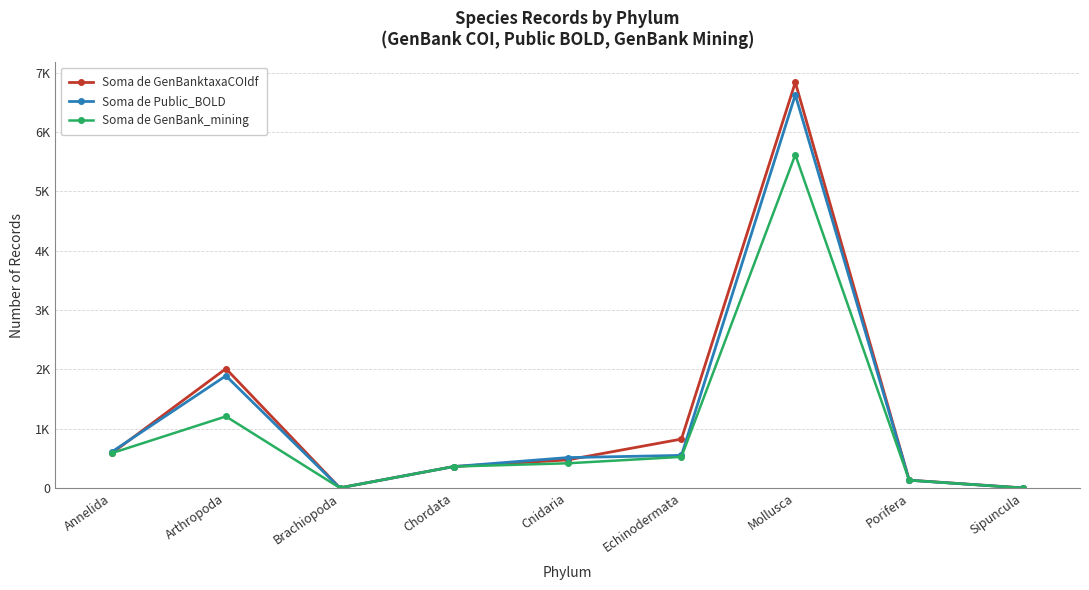

True or false: Soma de GenBanktaxaCOIdf has a value of 132 at Porifera.

True